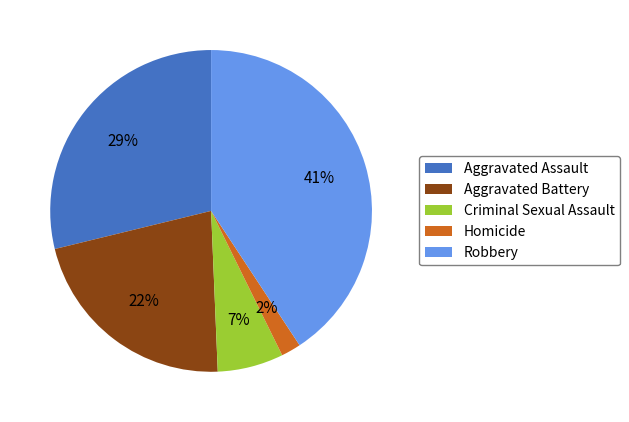

The Aggravated Battery slice represents 22% of the pie. True or false?

True